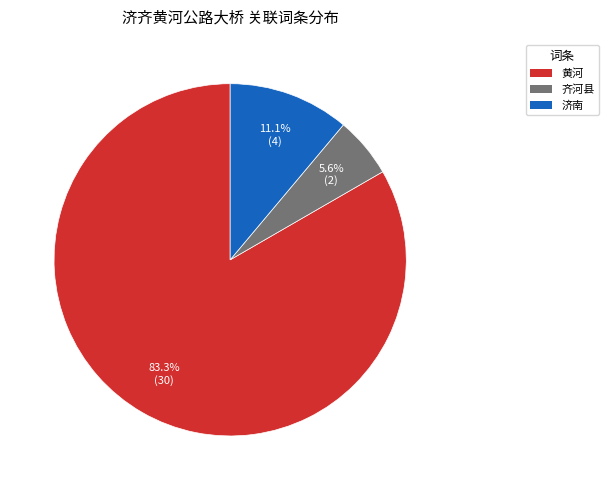

Is it true that 齐河县 is 1% of the pie?

False